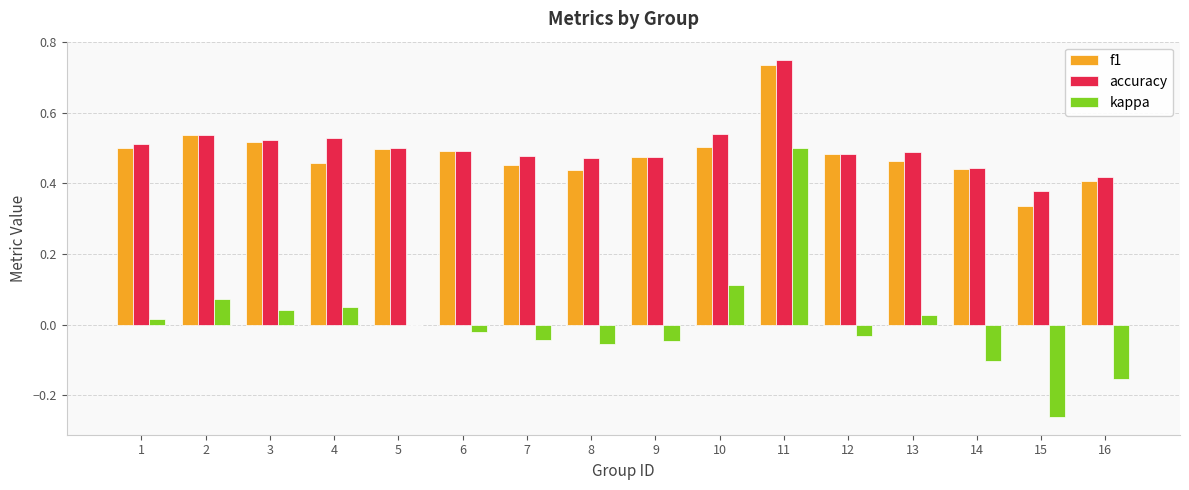

At which category is the sum across all series the highest?

11